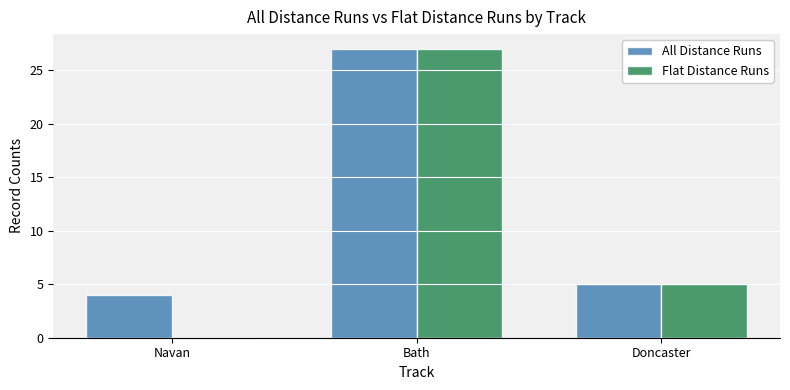

At which category is the sum across all series the highest?

Bath